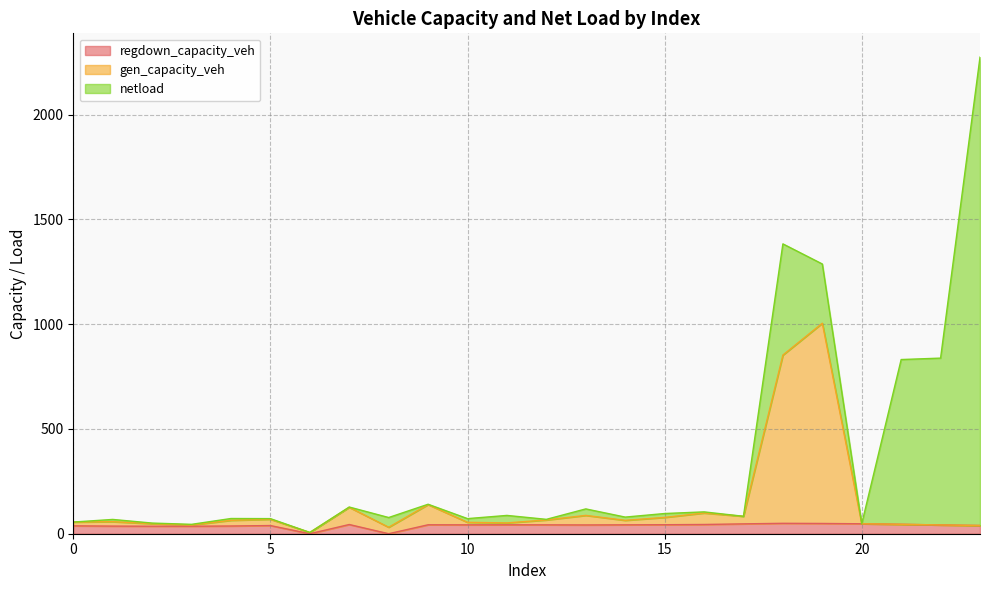

What is the average value of the regdown_capacity_veh series?

38.6